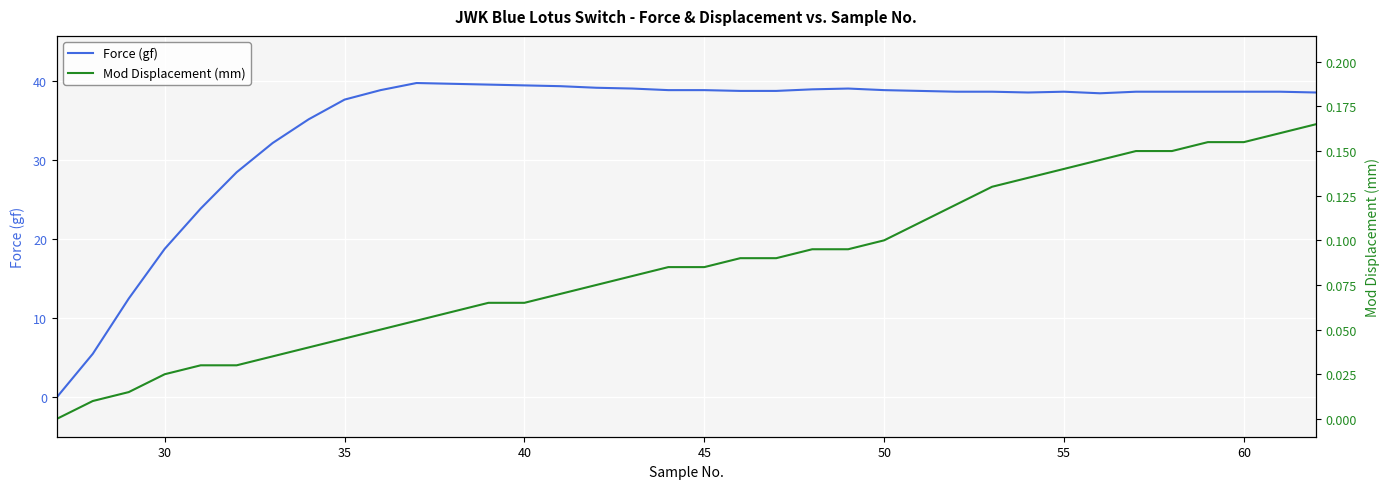

How many lines are shown in the chart?

2